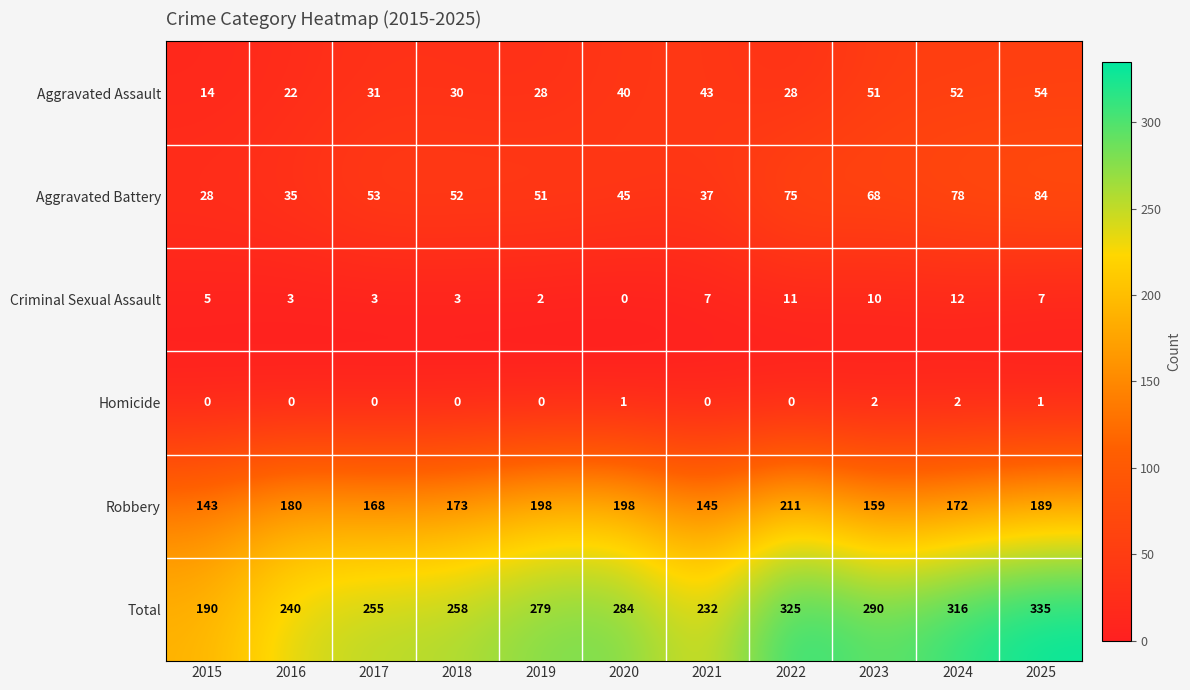

What is the highest value of the Total series?

335